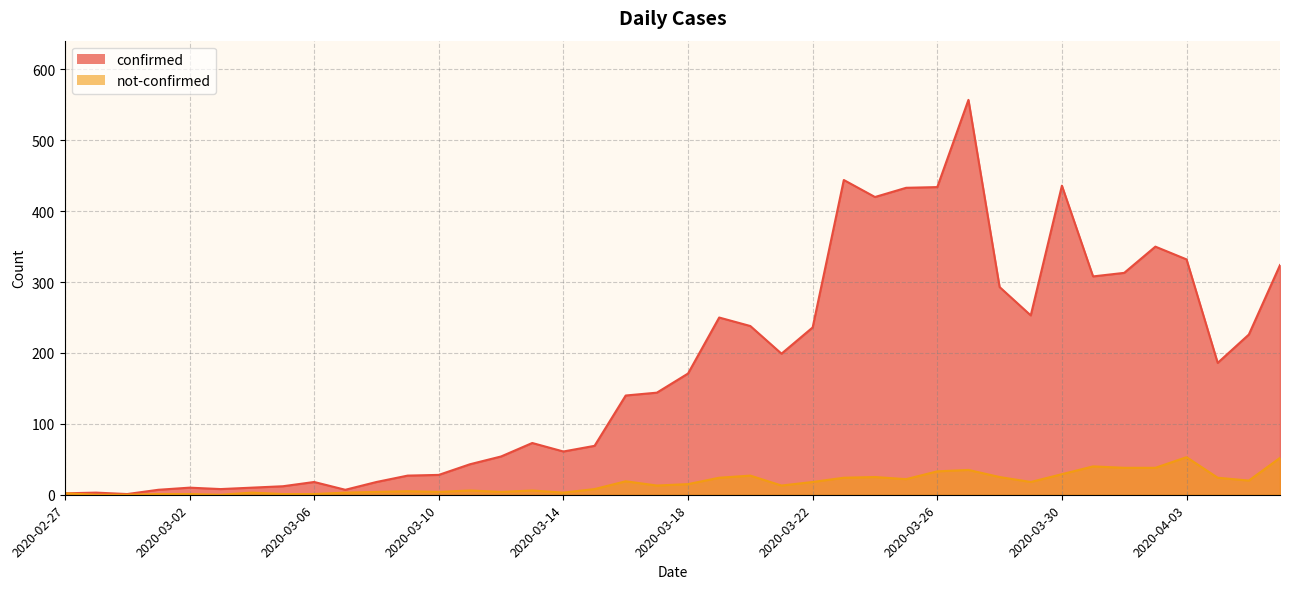

What is the greatest value displayed?

557